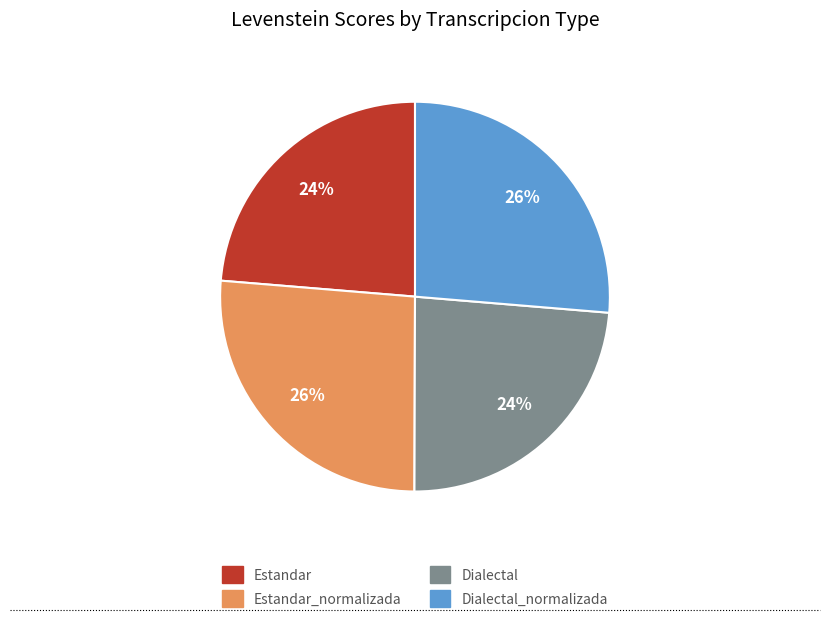

To the nearest percent, what is the combined percentage of Estandar_normalizada and Dialectal?

50%